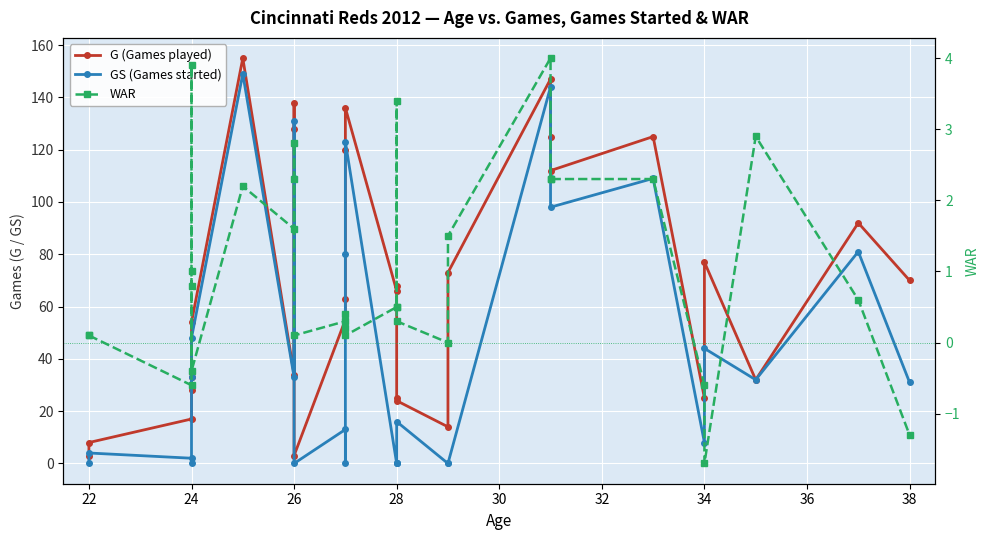

How many lines are shown in the chart?

3